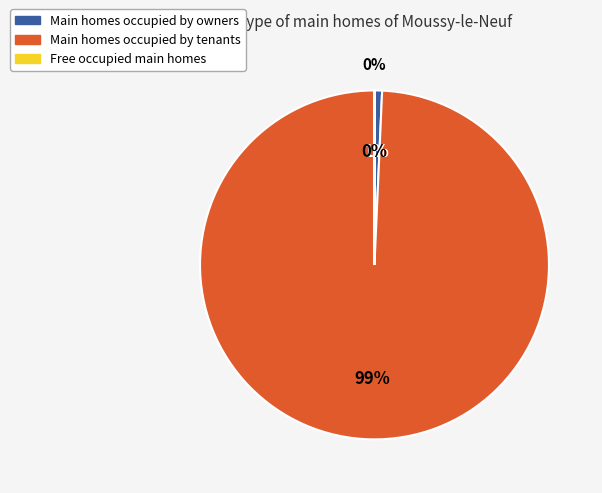

What portion of the pie excludes 39?

100.0%